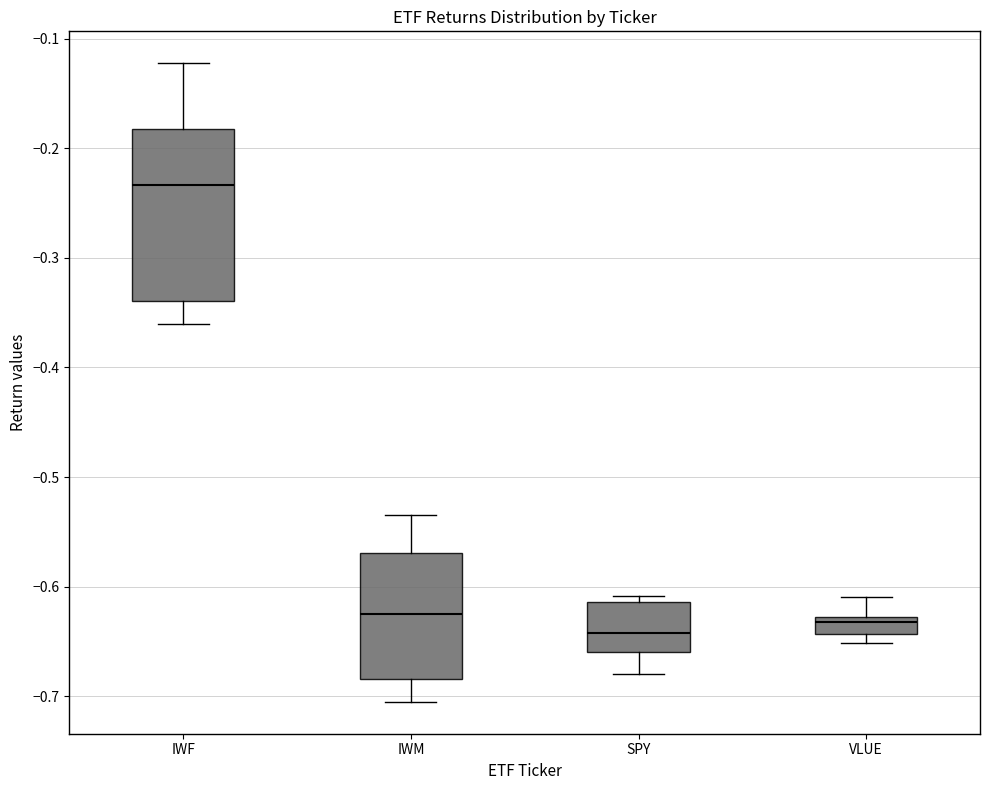

Reading left to right, transcribe this box plot: for each box, give where its median line is, the range the box spans, and where its two whiskers end, as read against the y-axis. The values are not printed on the chart, so give them approximately, as read against the axis.

IWF: median -0.23, box -0.34 to -0.18, whiskers -0.36 to -0.12
IWM: median -0.63, box -0.68 to -0.57, whiskers -0.71 to -0.53
SPY: median -0.64, box -0.66 to -0.61, whiskers -0.68 to -0.61 (just above the box's upper edge)
VLUE: median -0.63 (just below the box's upper edge), box -0.64 to -0.63, whiskers -0.65 to -0.61